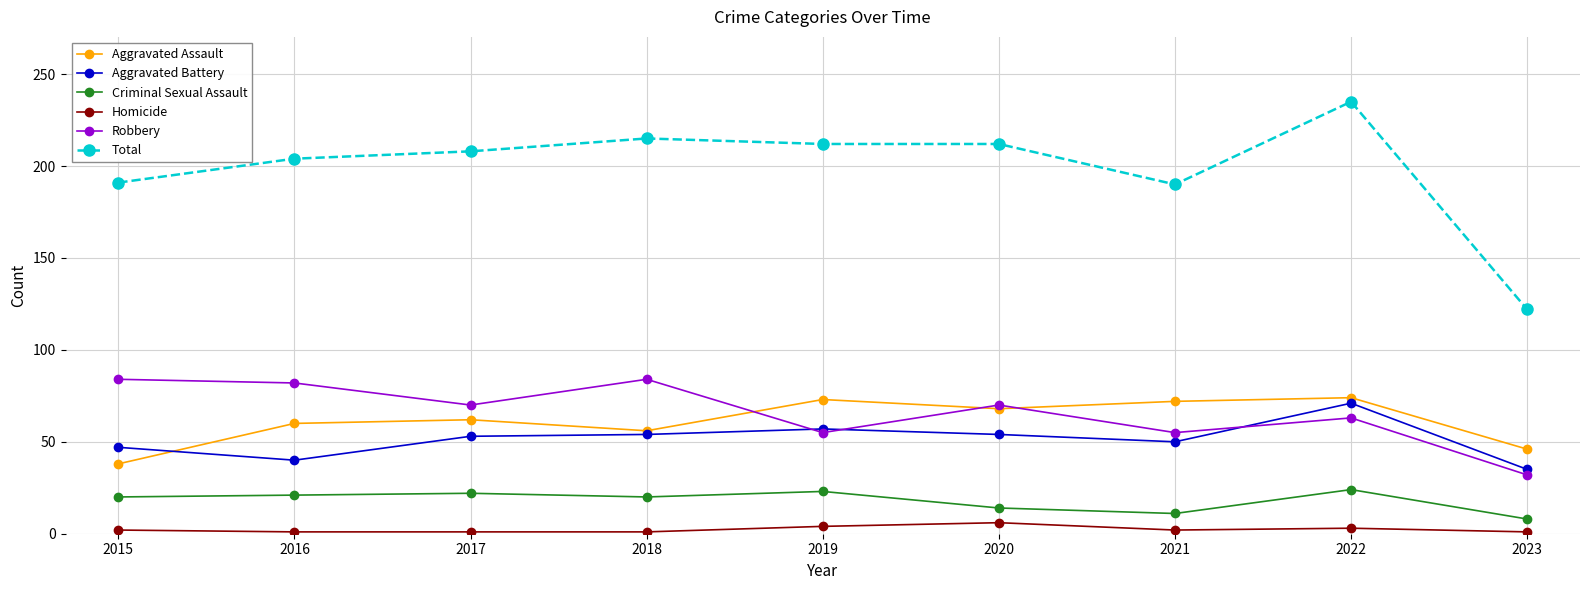

True or false: Aggravated Battery has more than 1 points higher than both neighbors.

True